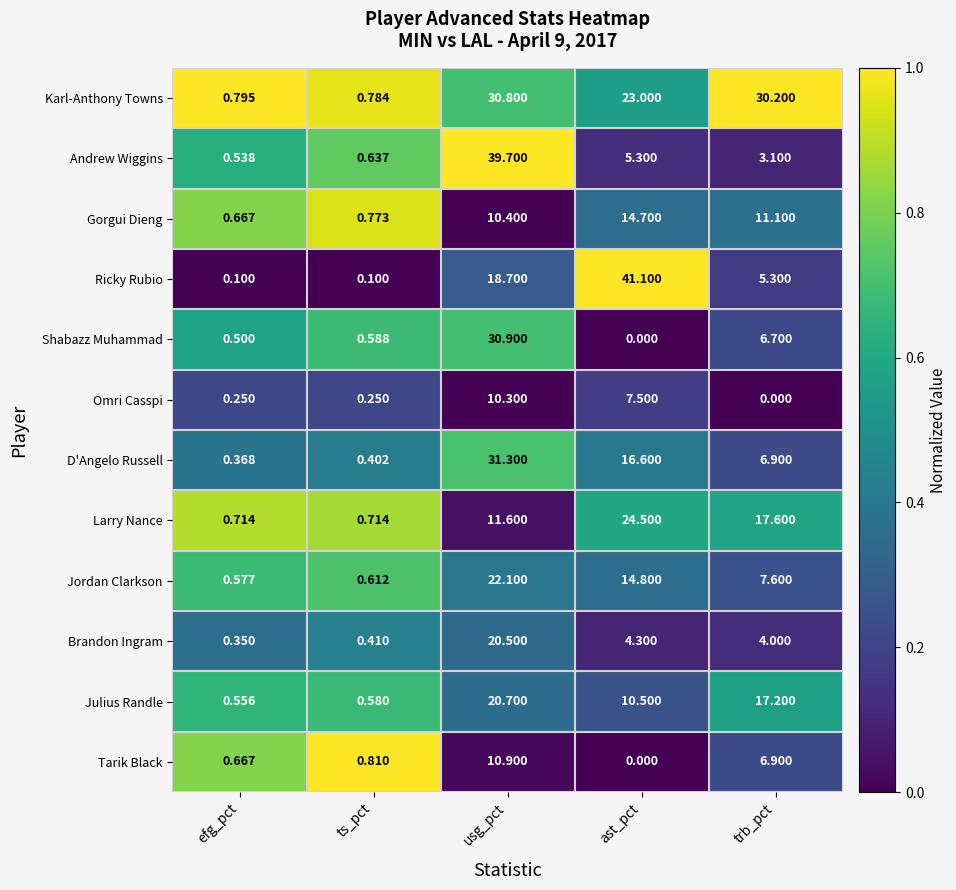

At which label is Ricky Rubio closest to 20?

usg_pct